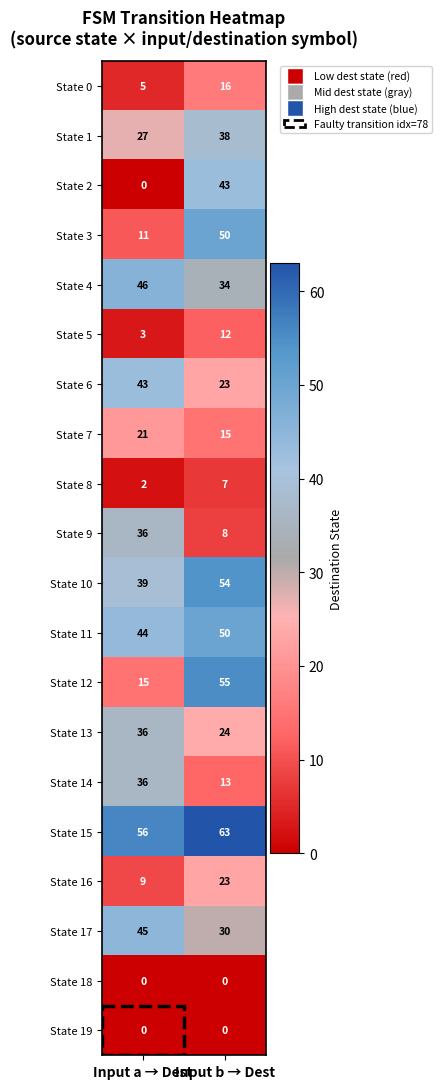

Which series has the largest total across all categories?

State 15